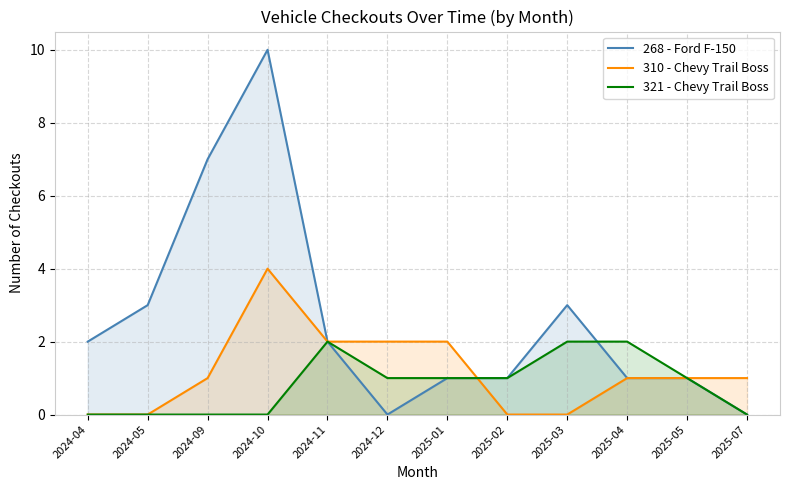

How many times do 268 - Ford F-150 and 310 - Chevy Trail Boss cross each other?

1